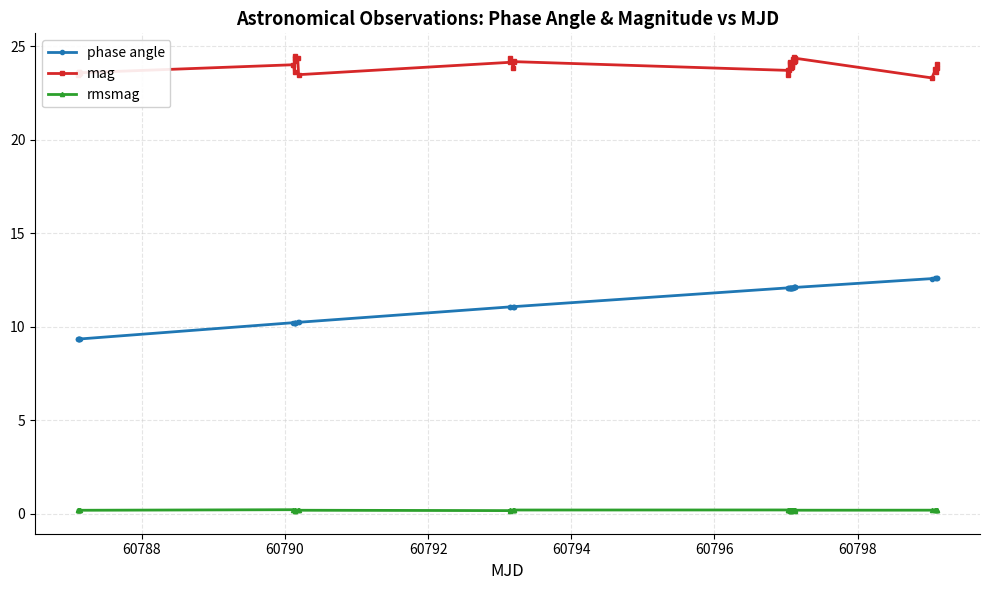

What is the greatest value displayed?

24.5